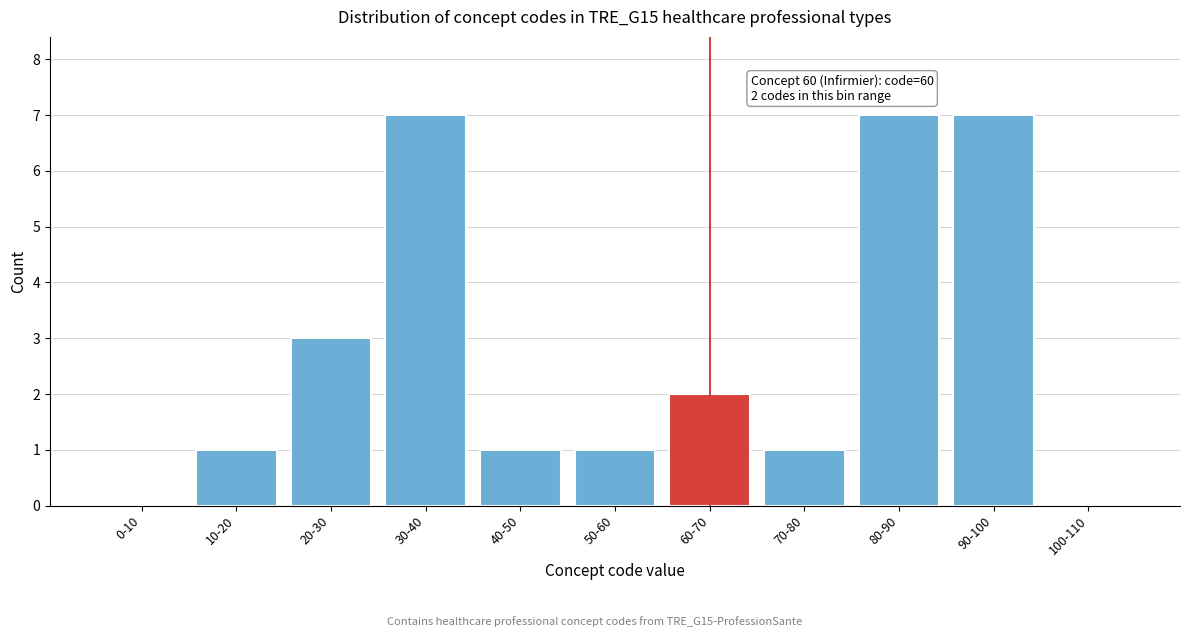

Reading right to left, what are all the values shown in this chart?

100-110=0	90-100=7	80-90=7	70-80=1	60-70=2	50-60=1	40-50=1	30-40=7	20-30=3	10-20=1	0-10=0